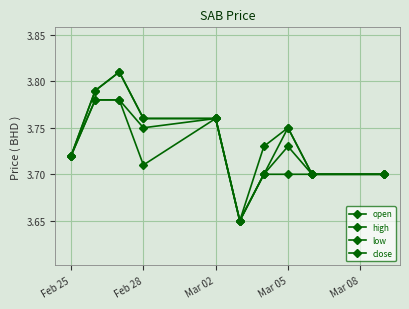

How many interior local valleys does the high series have?

1